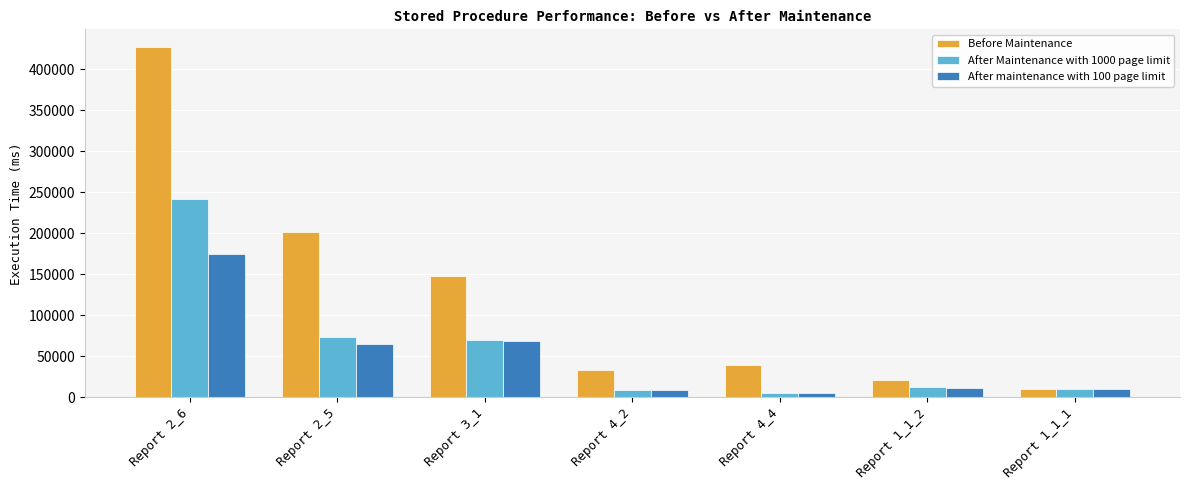

What is the sum of the After Maintenance with 1000 page limit values at Report 3_1 and Report 4_2?

78007